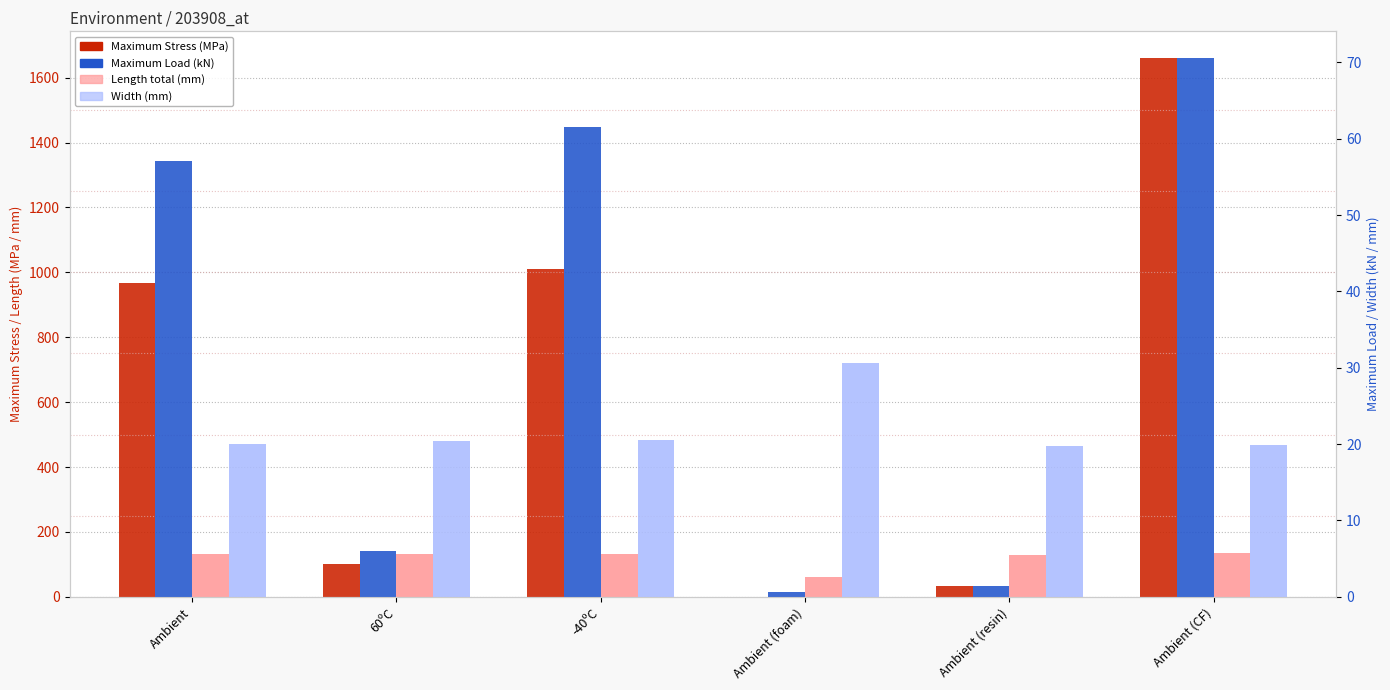

Reading left to right, transcribe all the data shown in this chart.

Maximum Stress: Ambient=968.1	60ºC=101.7	-40ºC=1011.0	Ambient (foam)=0.5	Ambient (resin)=33.4	Ambient (CF)=1659.7
length total[mm]: Ambient=131.4	60ºC=131.4	-40ºC=132.2	Ambient (foam)=60.3	Ambient (resin)=129.9	Ambient (CF)=135.1
Maximum Load: Ambient=57.1	60ºC=6.1	-40ºC=61.5	Ambient (foam)=0.7	Ambient (resin)=1.4	Ambient (CF)=70.5
Width: Ambient=20.1	60ºC=20.4	-40ºC=20.6	Ambient (foam)=30.7	Ambient (resin)=19.8	Ambient (CF)=19.9